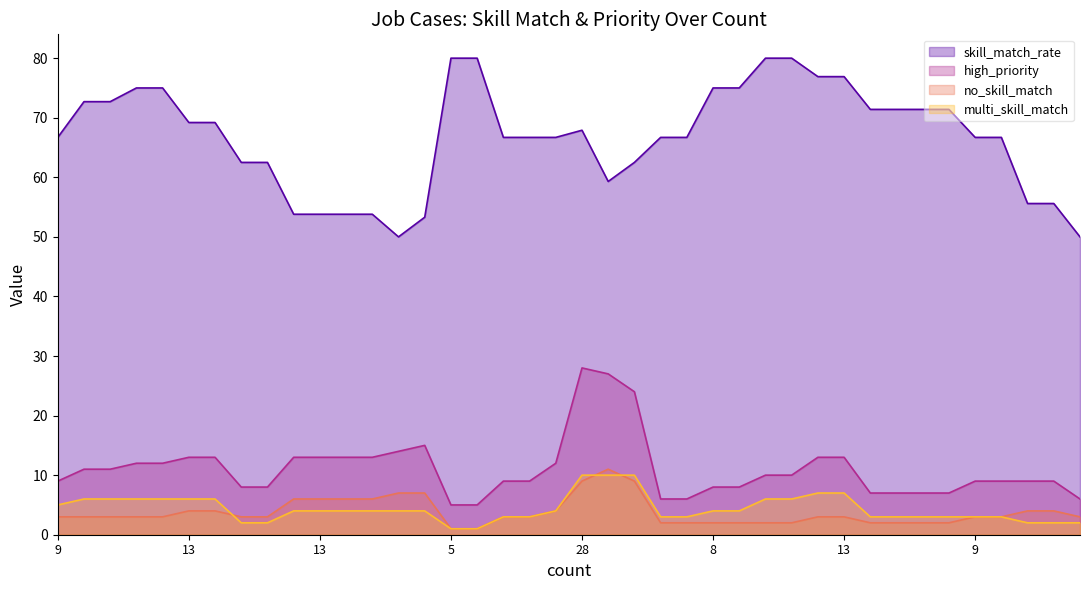

What are all the series names shown in the legend?

skill_match_rate, high_priority, no_skill_match, multi_skill_match